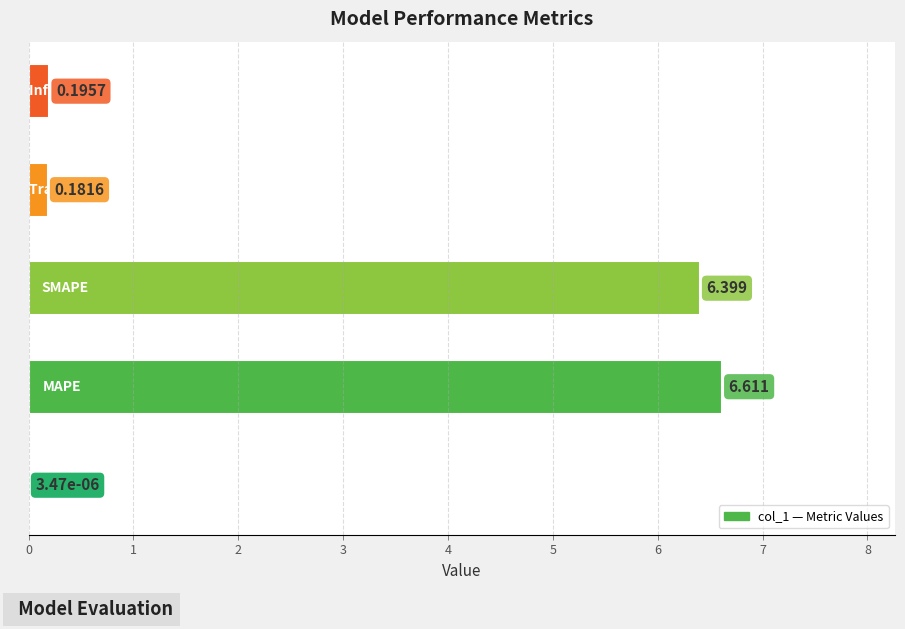

How many categories are shown in the chart?

5